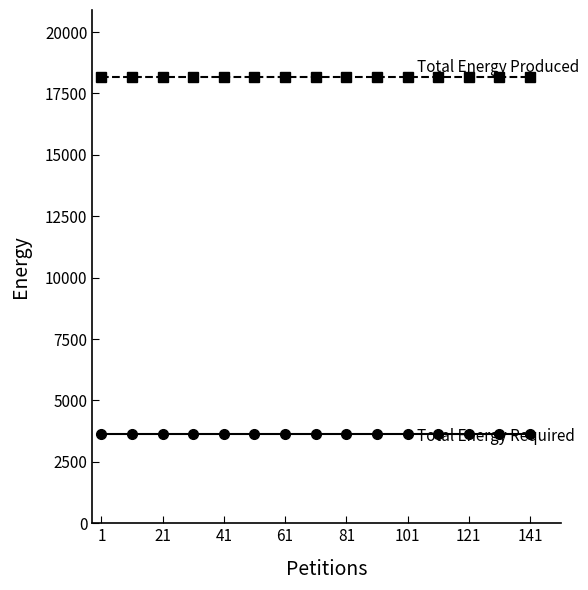

What is the greatest value displayed?

18172